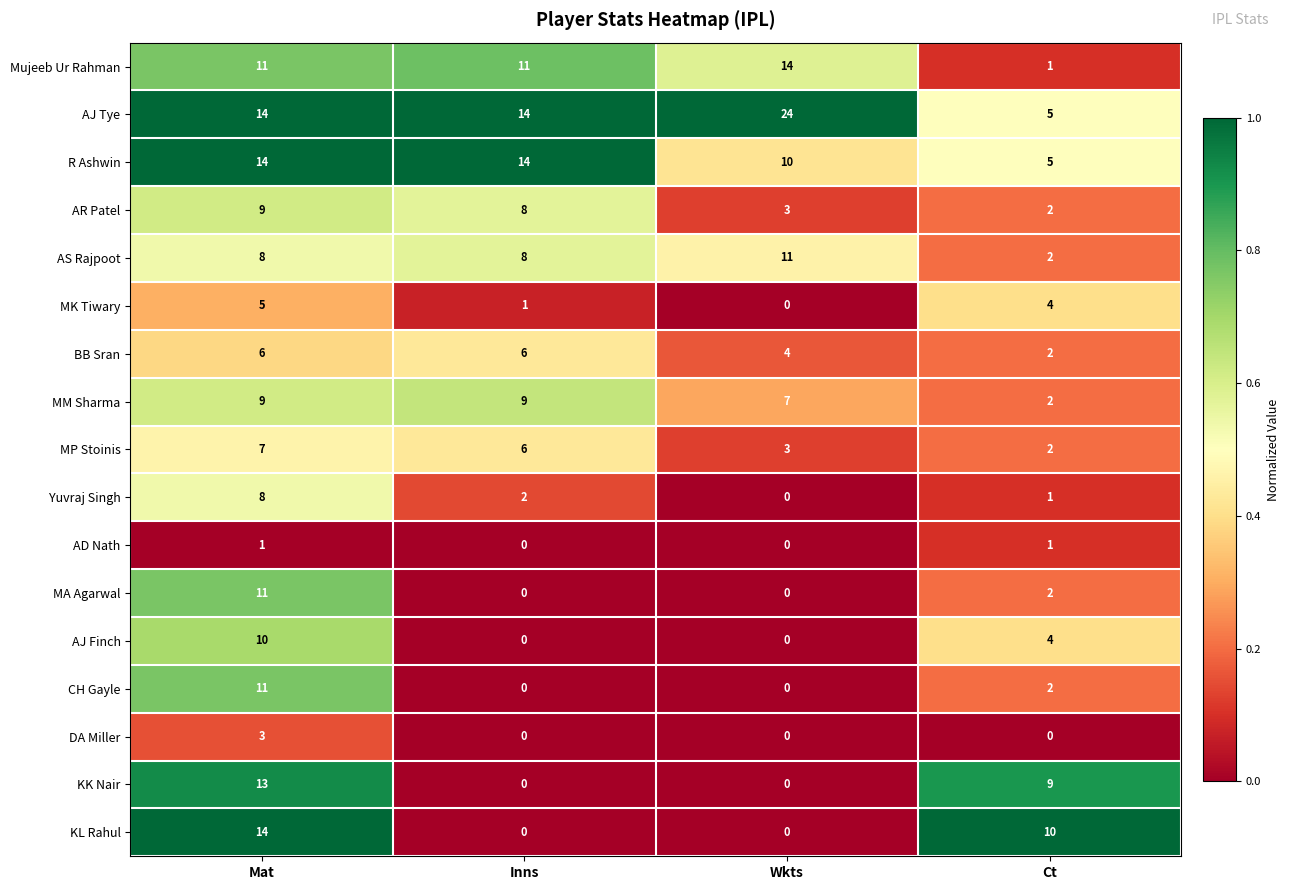

At which label does MP Stoinis first exceed 6?

Mat